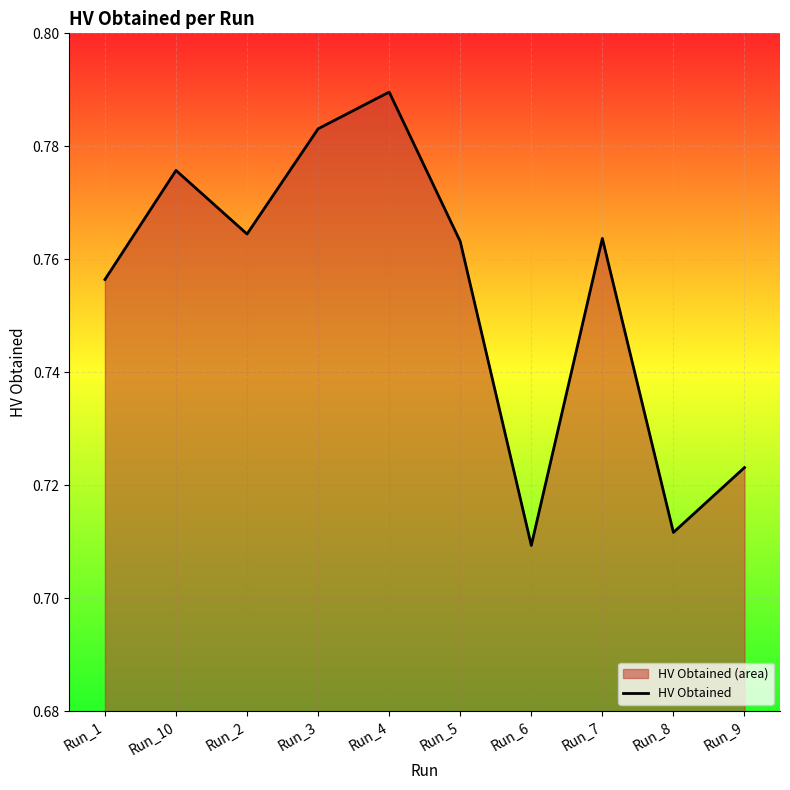

Reading left to right, transcribe all the data shown in this chart.

0.8	0.8	0.8	0.8	0.8	0.8	0.7	0.8	0.7	0.7